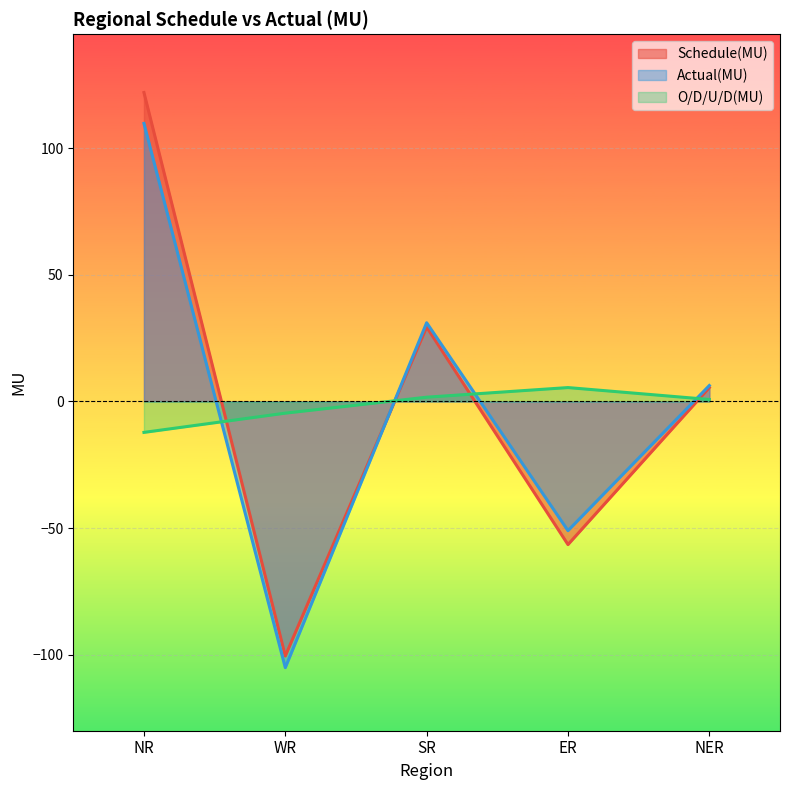

Is it true that Actual(MU) equals -69.8 at ER?

False